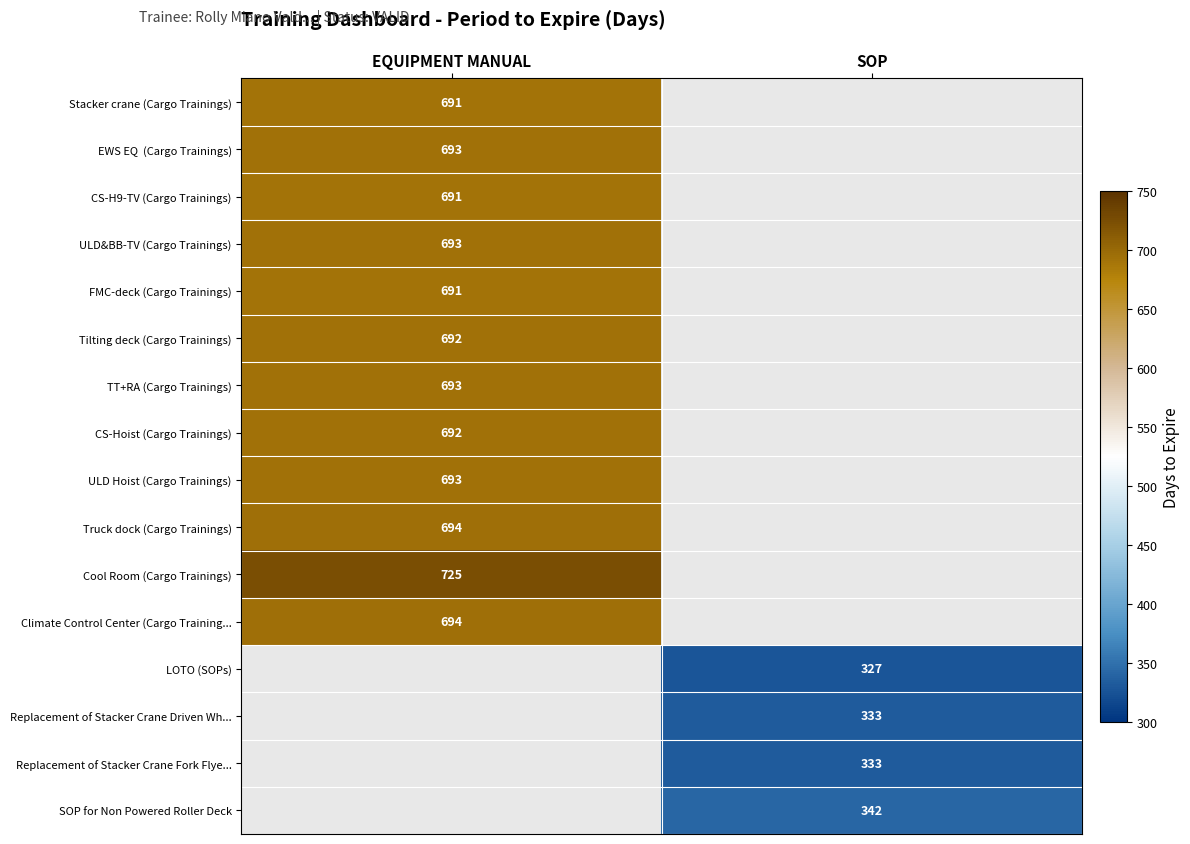

Which has a higher value, SOP or EQUIPMENT MANUAL?

EQUIPMENT MANUAL